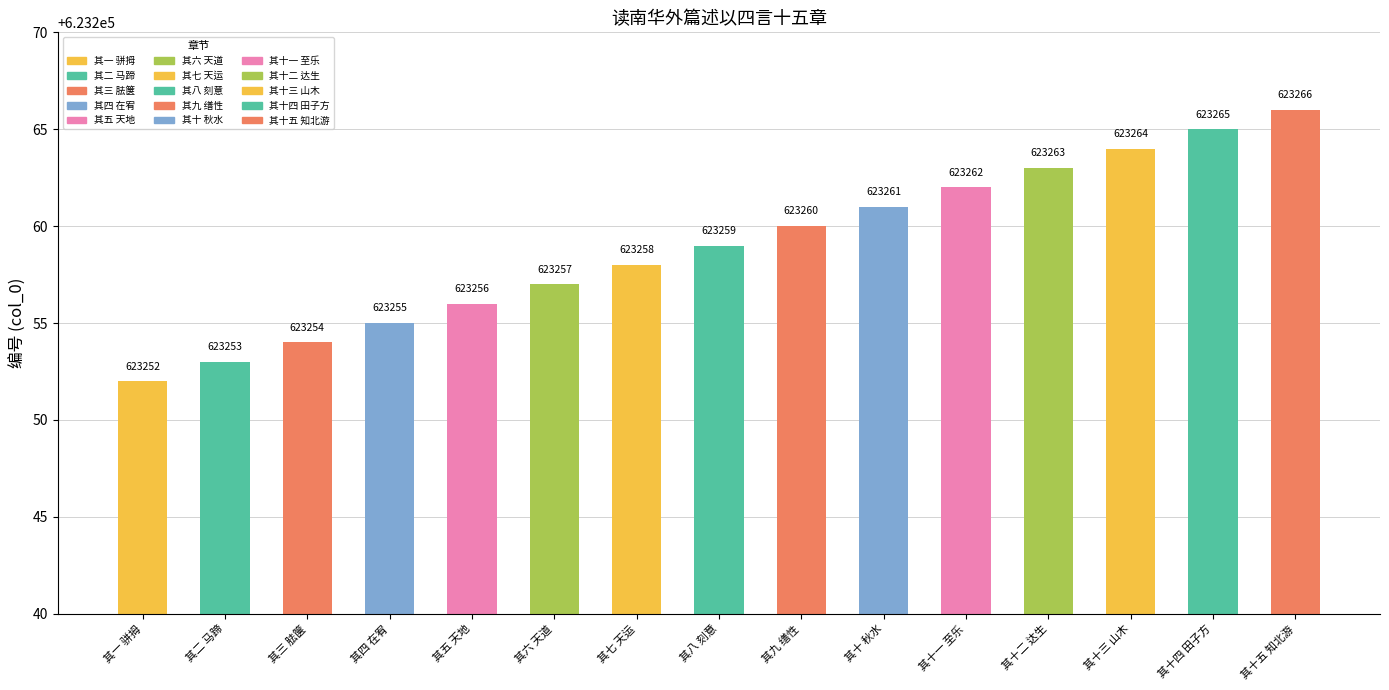

The chart shows a value of 623254 at 其三 胠箧. True or false?

True